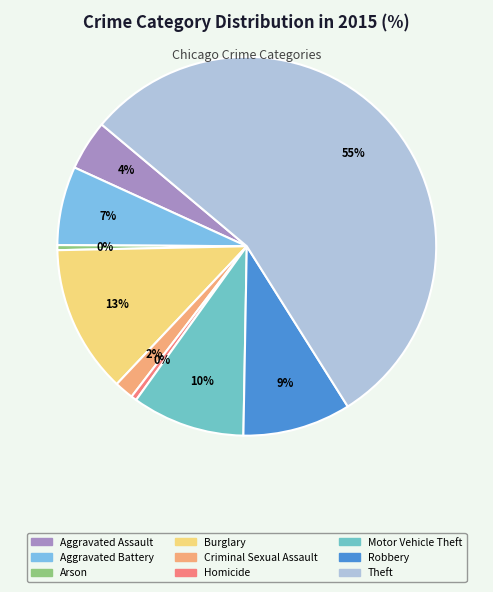

To the nearest percent, what portion does Motor Vehicle Theft represent?

10%